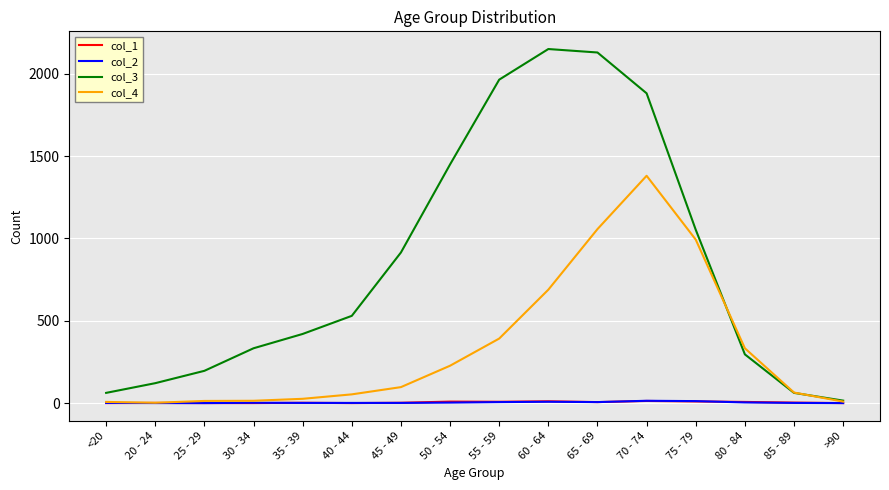

The value of col_4 at 60 - 64 is 382. True or false?

False